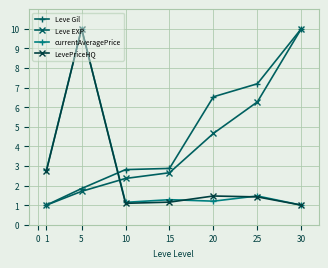

How many data points in Leve EXP are less than 2?

2